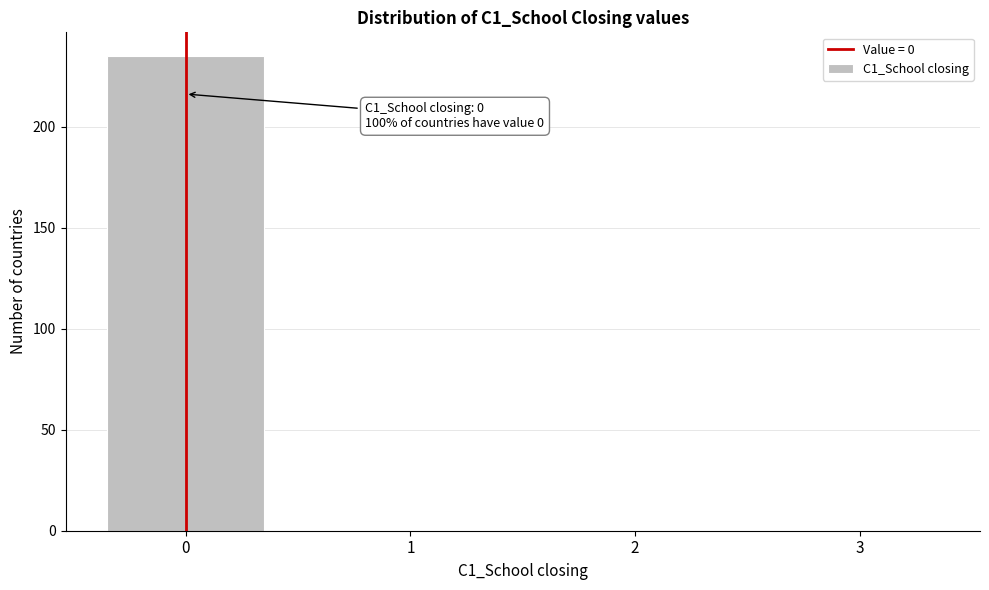

Reading right to left, extract all data points from this chart.

3=0	2=0	1=0	0=235